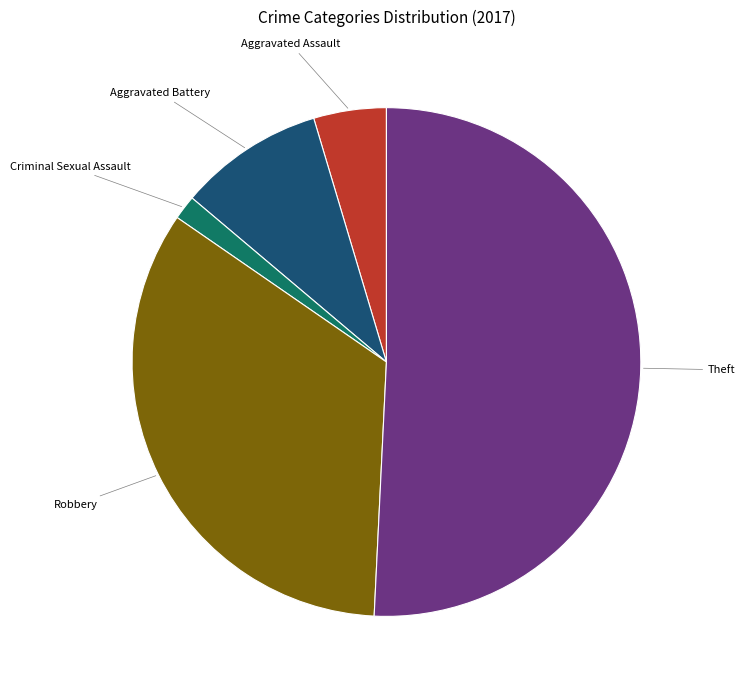

How many slices are in this pie chart?

5